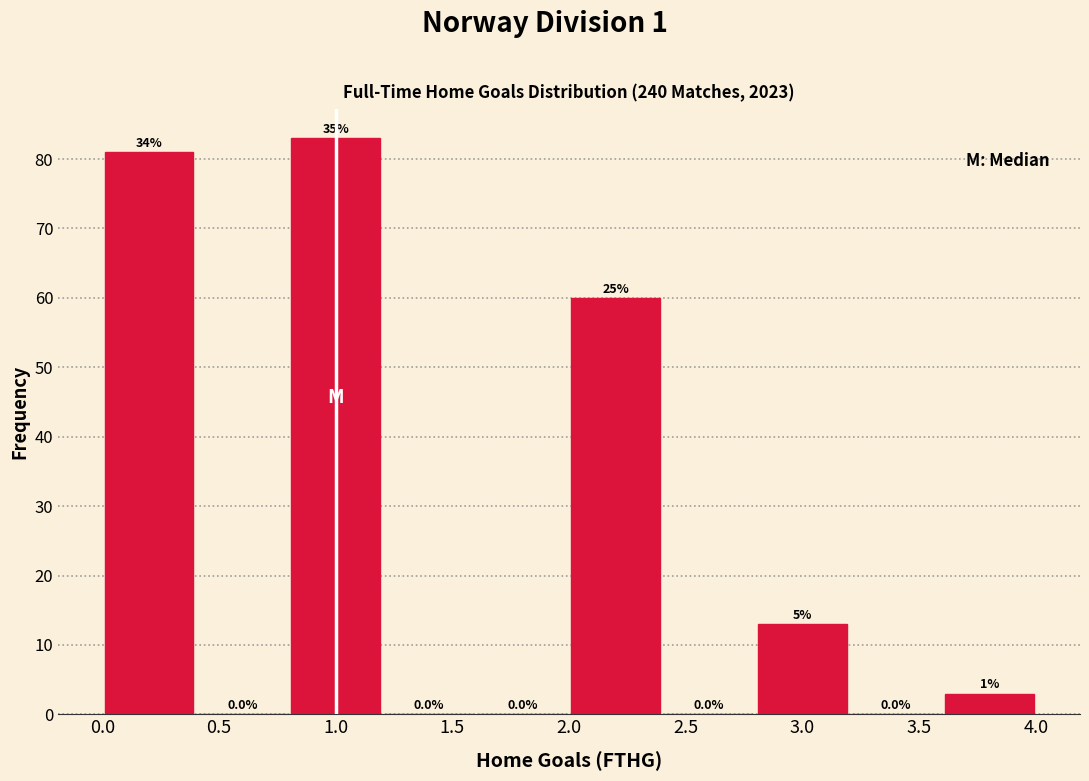

Over which range of the x-axis is the bar tallest?

0.8 to 1.2